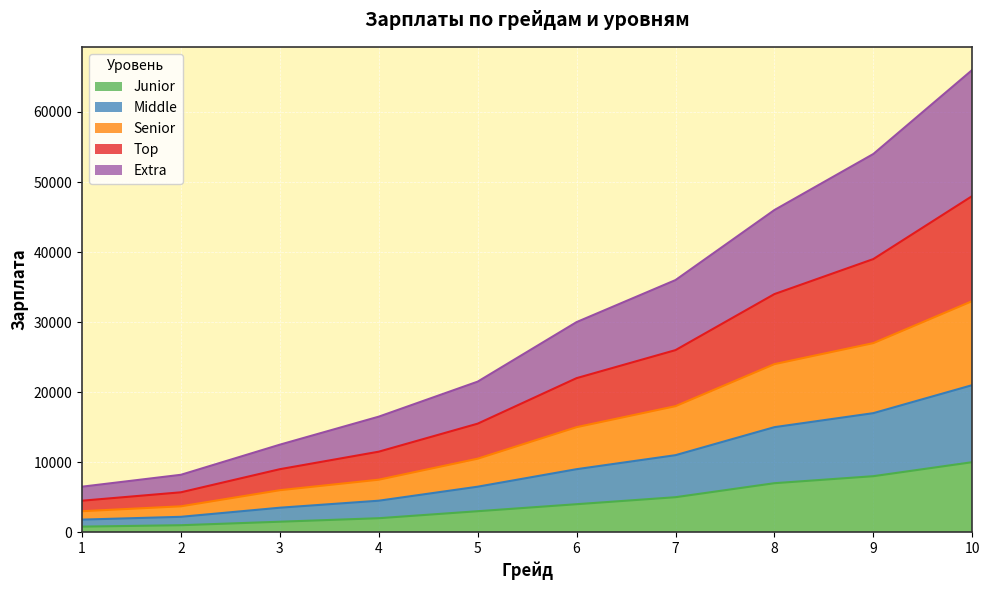

What is the spread (max minus min) of values at 2?

7200